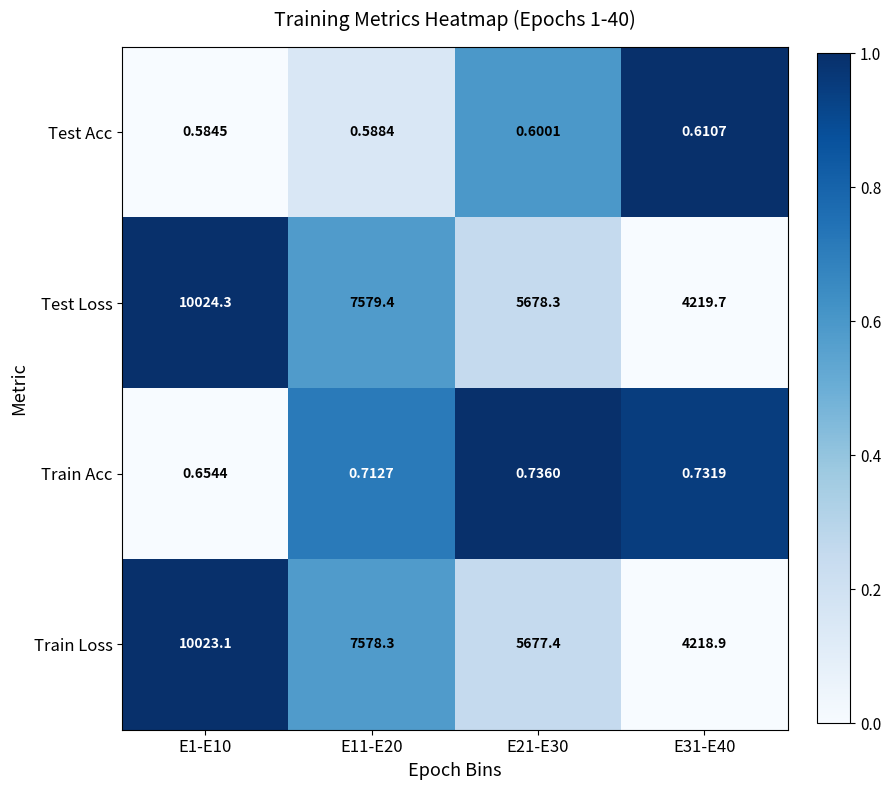

At how many categories does at least one series exceed 0?

4